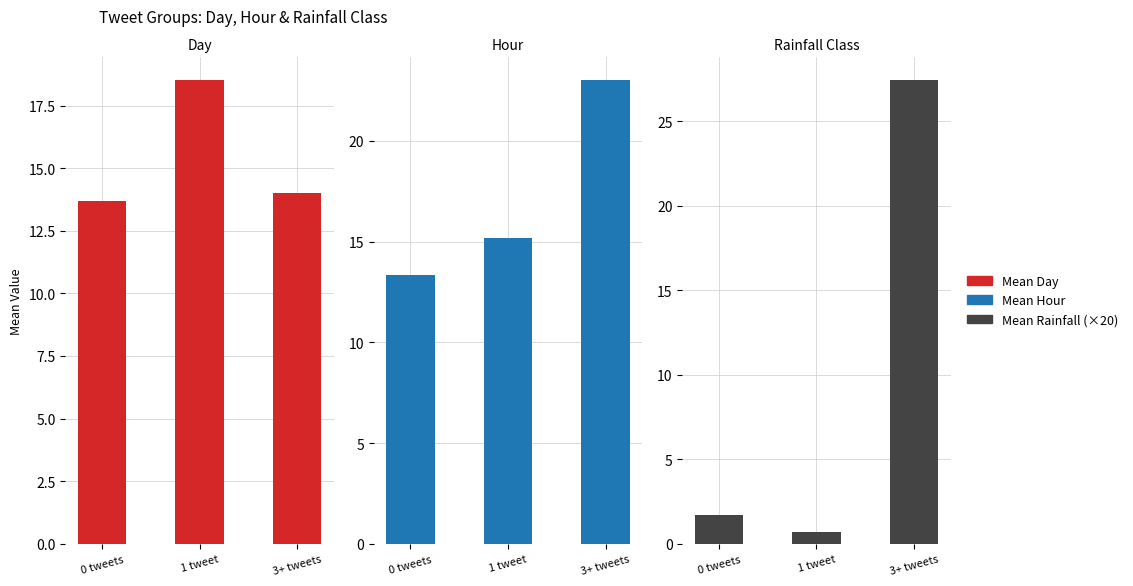

Reading right to left, list all the values displayed in this chart.

Mean Day: 3+ tweets=14.0	1 tweet=18.5	0 tweets=13.7
Mean Hour: 3+ tweets=23.0	1 tweet=15.2	0 tweets=13.3
Mean Rainfall (×20): 3+ tweets=27.4	1 tweet=0.7	0 tweets=1.7